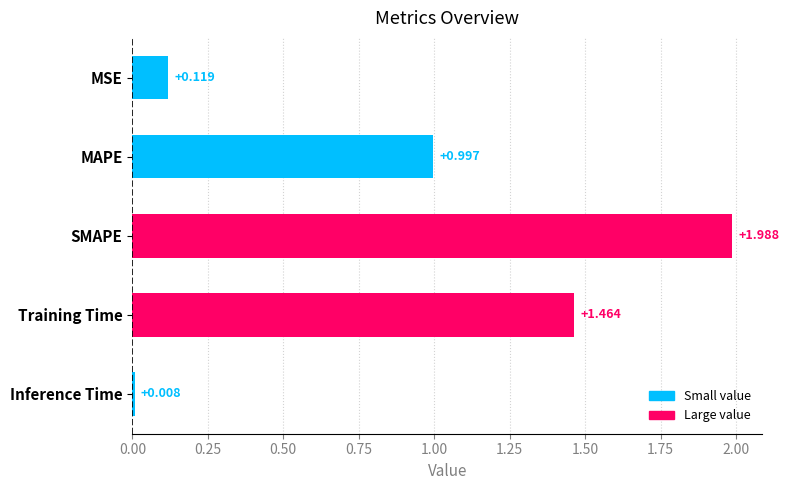

Between MSE and Training Time, which is larger?

Training Time